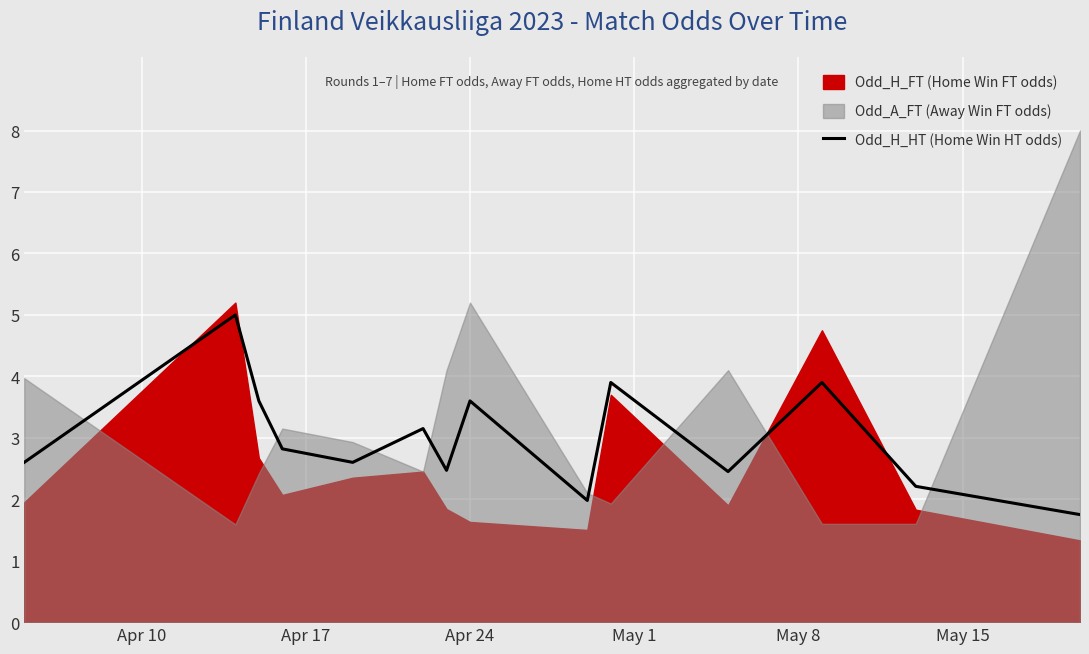

What is the highest value of the Odd_H_HT (Home Win HT odds) series?

5.0